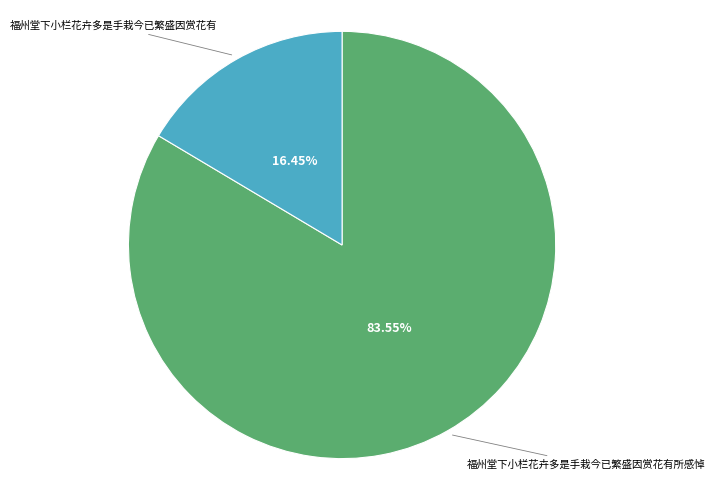

Is there any slice that represents more than half of the pie?

Yes